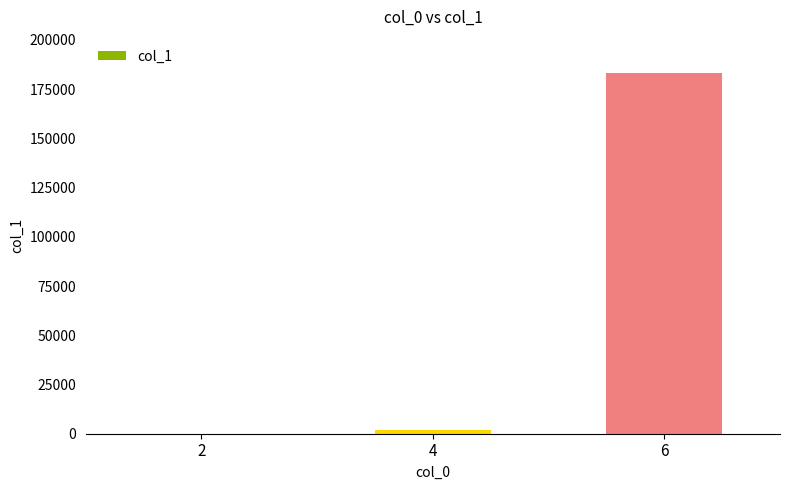

The value at 6 is 127856. True or false?

False